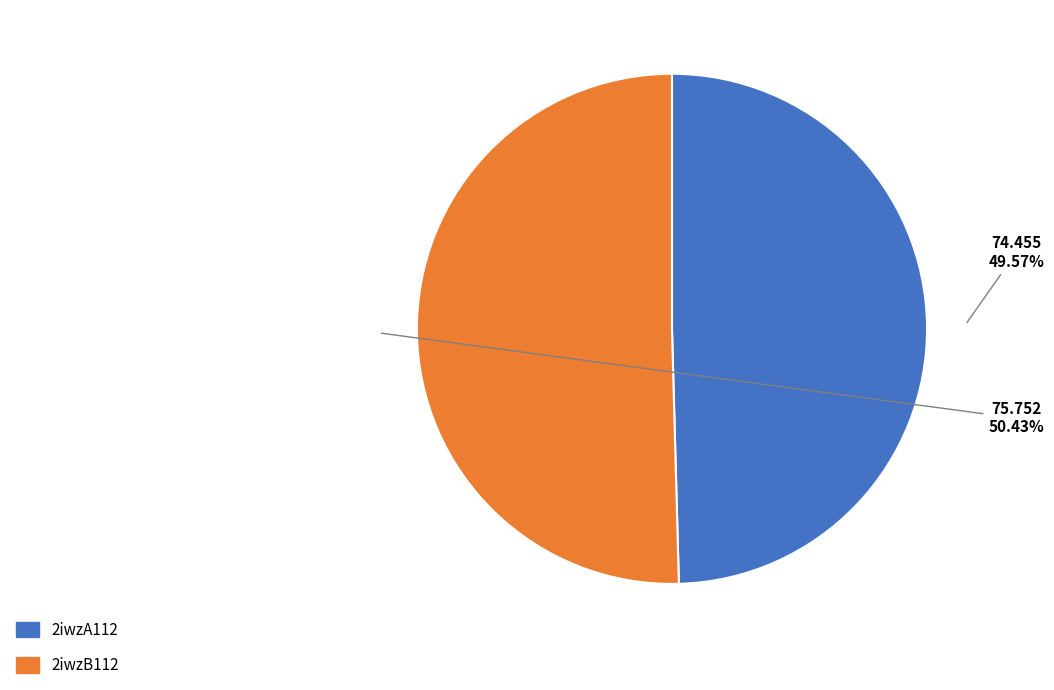

Which category has the biggest portion of the pie?

2iwzB112